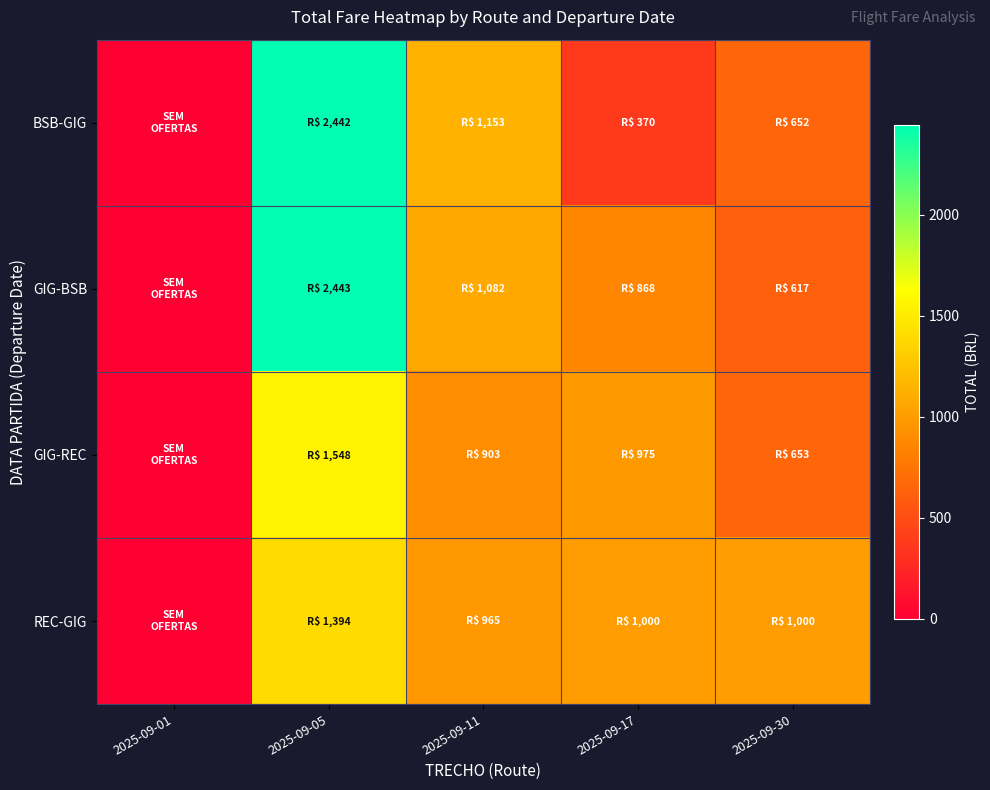

Which has a higher value, 2025-09-01 or 2025-09-11?

2025-09-11